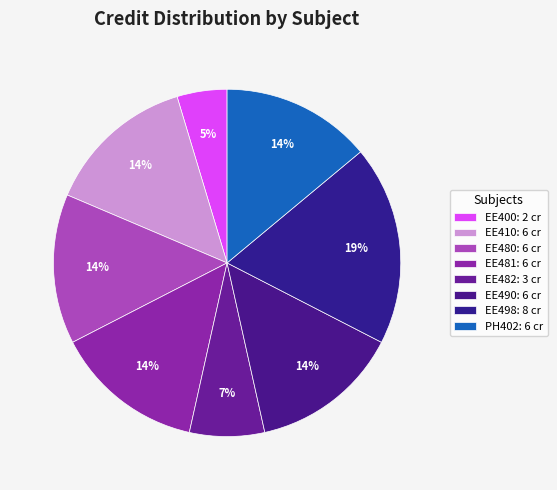

To the nearest percent, what percentage of the pie is EE490?

14%